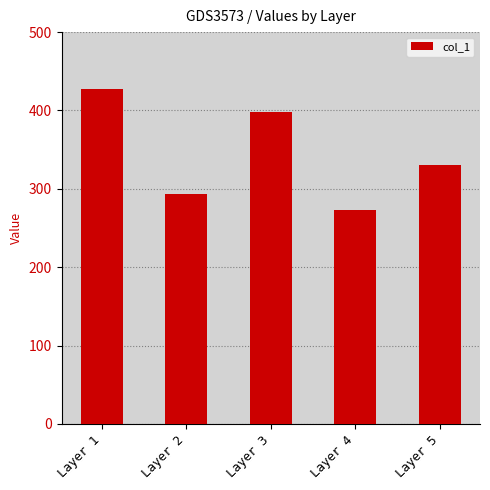

What is the sum of all values?

1723.3